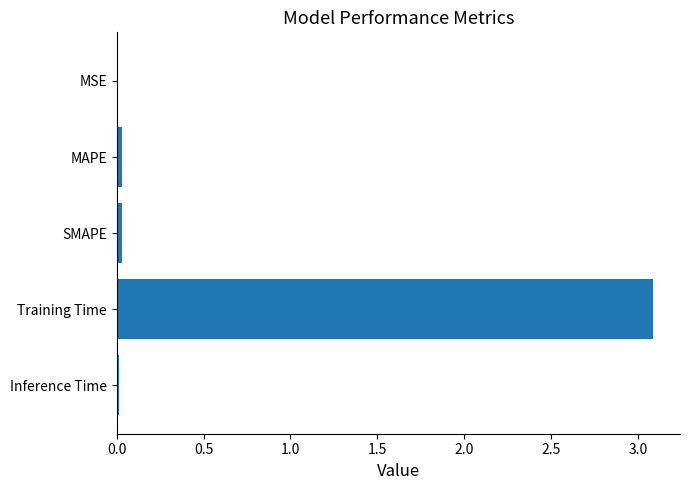

Which has a higher value, SMAPE or Training Time?

Training Time